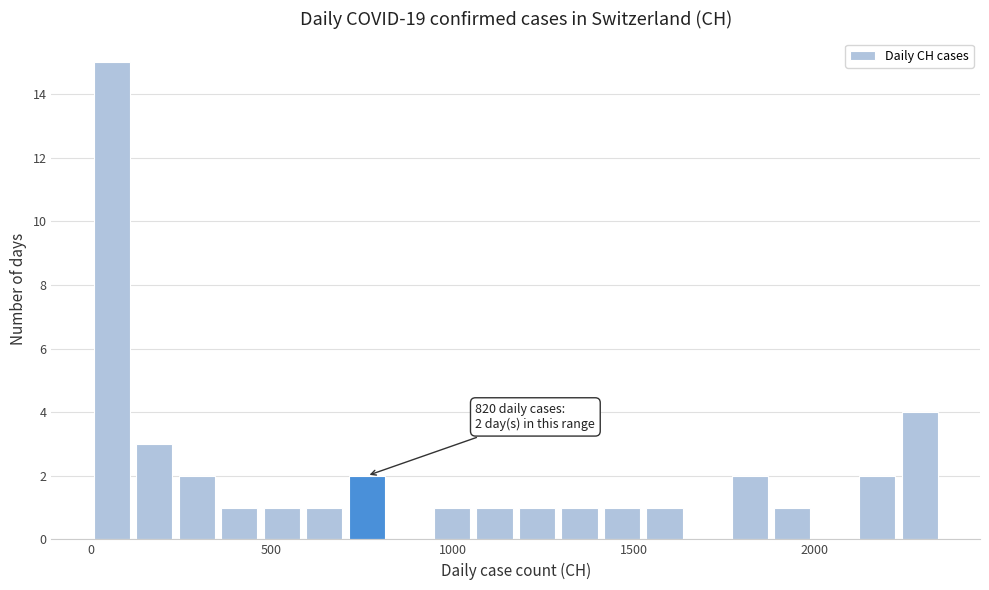

Around what value on the x-axis is the tallest bar? Give the approximate position of its centre, as read against the axis.

50